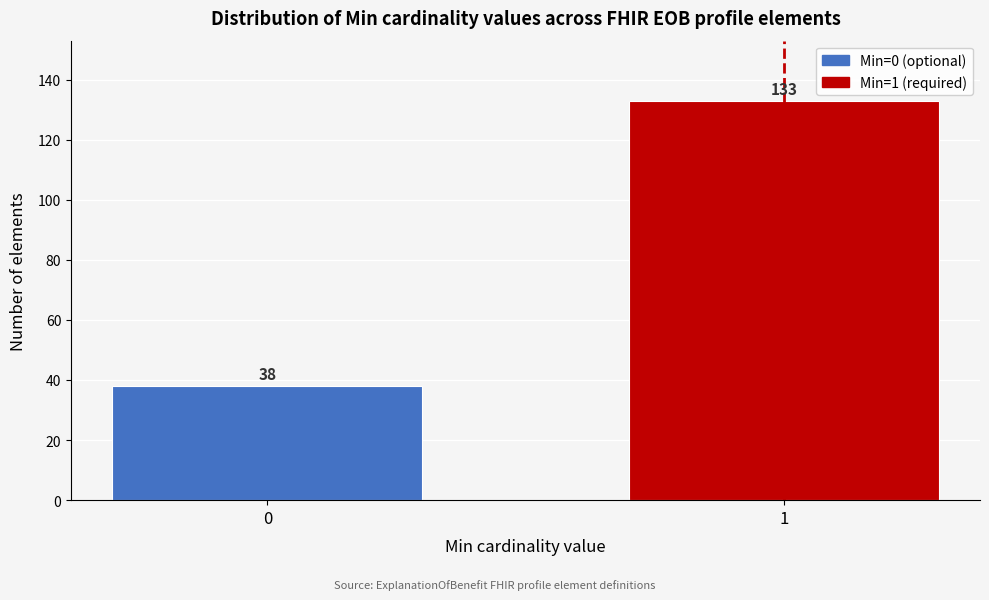

Reading right to left, transcribe all the data shown in this chart.

133	38